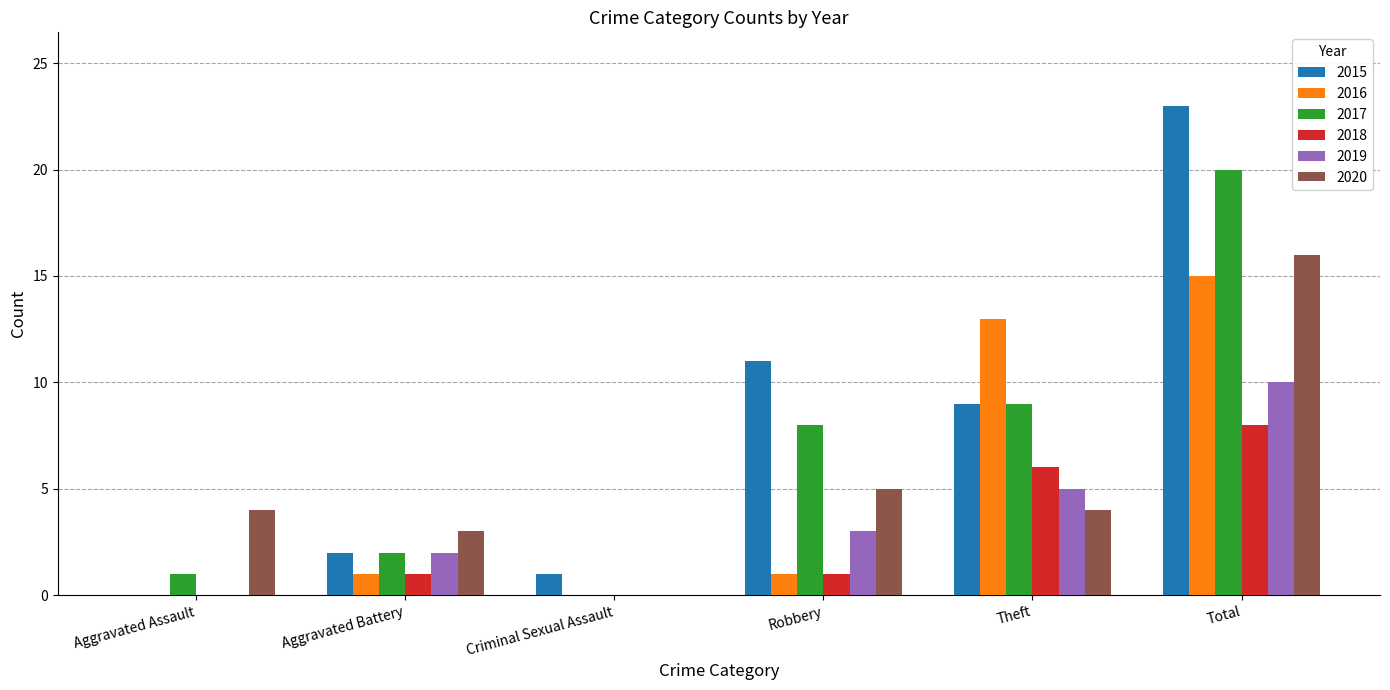

Reading left to right, transcribe all the data shown in this chart.

2015: Aggravated Assault=0	Aggravated Battery=2	Criminal Sexual Assault=1	Robbery=11	Theft=9	Total=23
2016: Aggravated Assault=0	Aggravated Battery=1	Criminal Sexual Assault=0	Robbery=1	Theft=13	Total=15
2017: Aggravated Assault=1	Aggravated Battery=2	Criminal Sexual Assault=0	Robbery=8	Theft=9	Total=20
2018: Aggravated Assault=0	Aggravated Battery=1	Criminal Sexual Assault=0	Robbery=1	Theft=6	Total=8
2019: Aggravated Assault=0	Aggravated Battery=2	Criminal Sexual Assault=0	Robbery=3	Theft=5	Total=10
2020: Aggravated Assault=4	Aggravated Battery=3	Criminal Sexual Assault=0	Robbery=5	Theft=4	Total=16